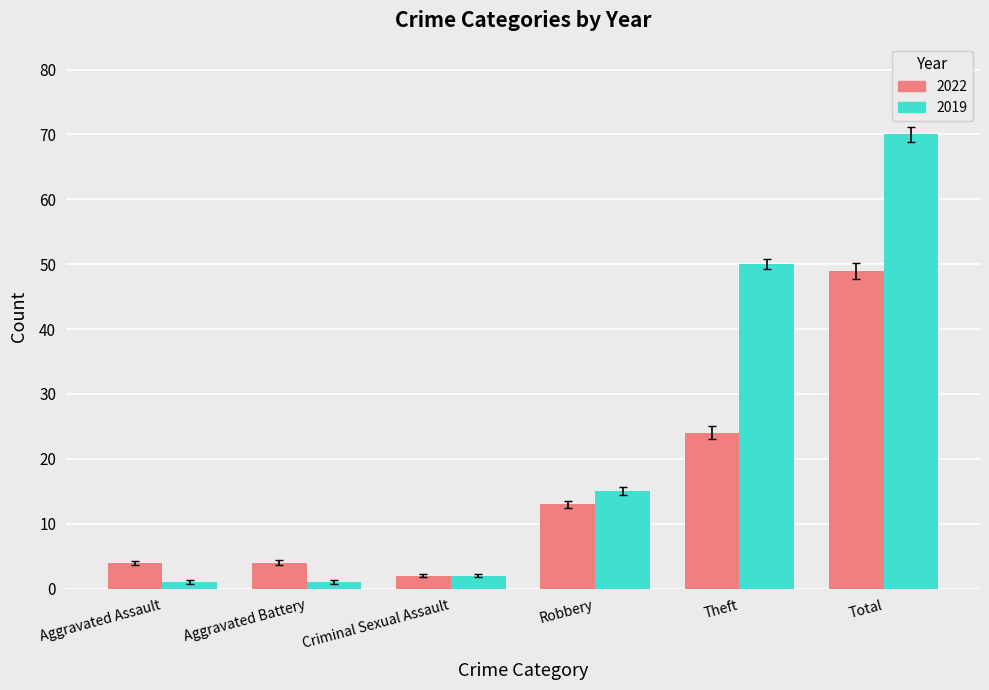

List the series in order of their overall mean, highest first.

2019, 2022